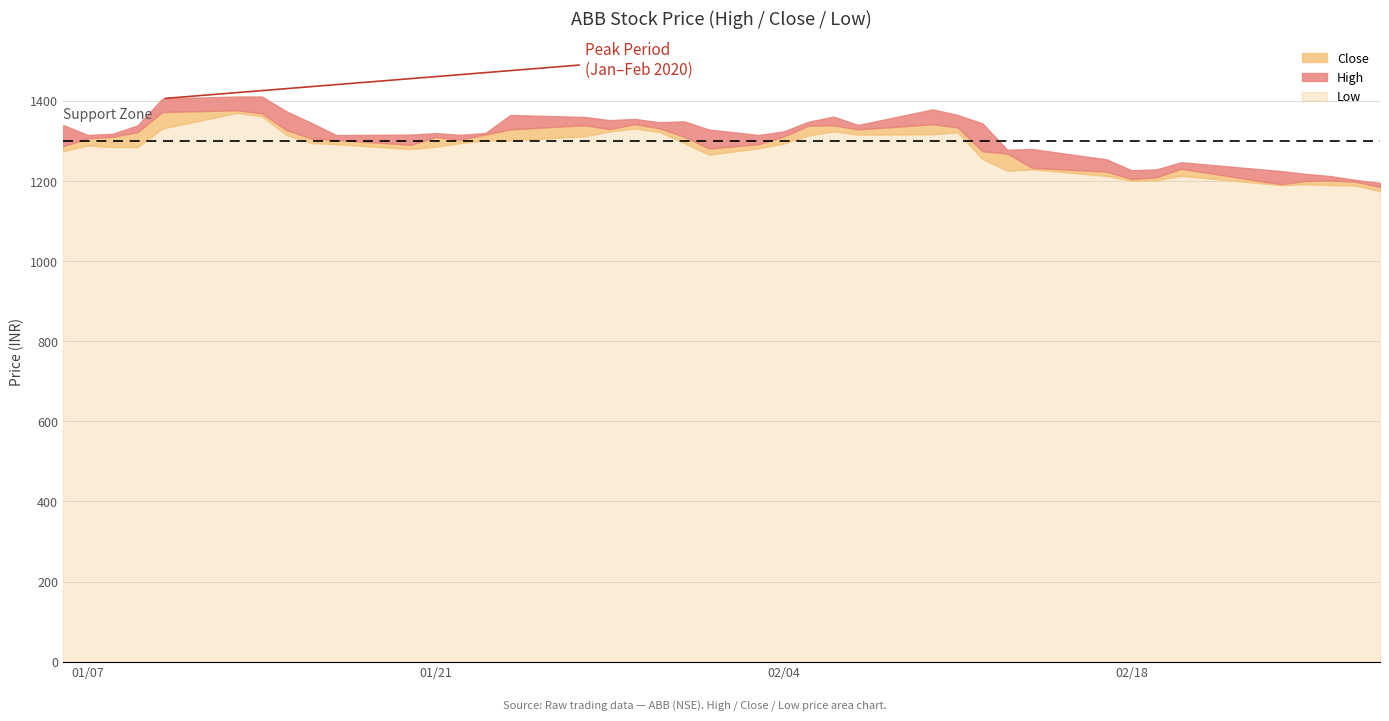

What is the sum of all High values?

52644.8